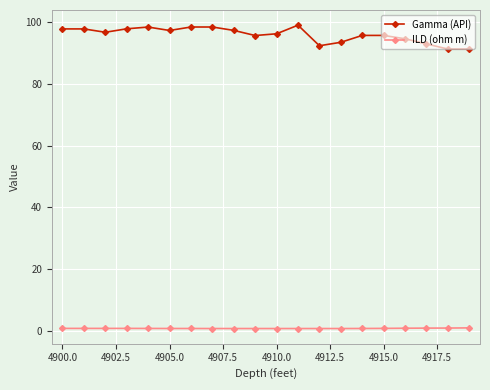

What is the value of the Gamma (API) point at the 6th from the left?

97.3